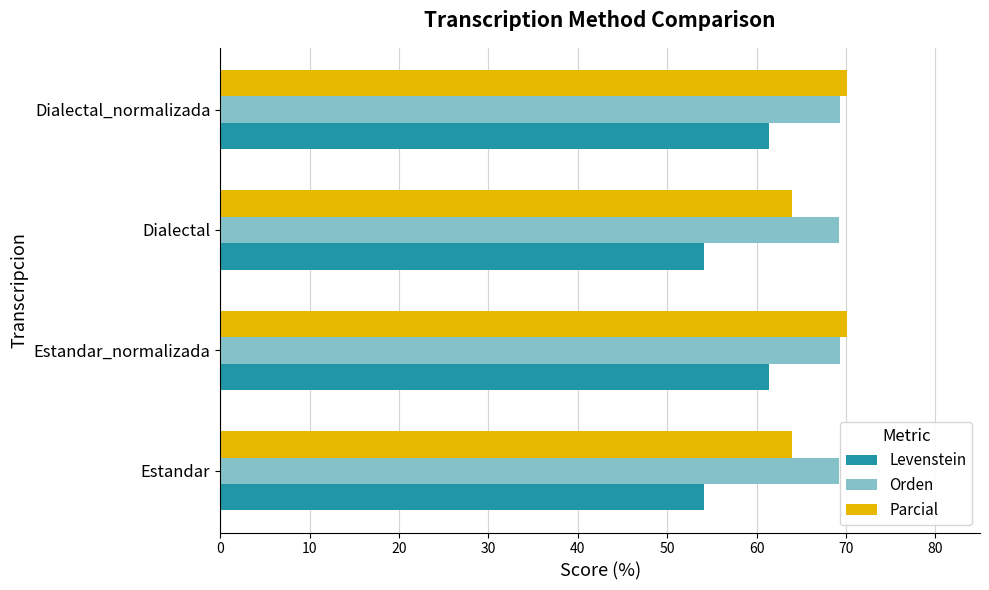

What is the approximate value of Parcial at Estandar?

63.9